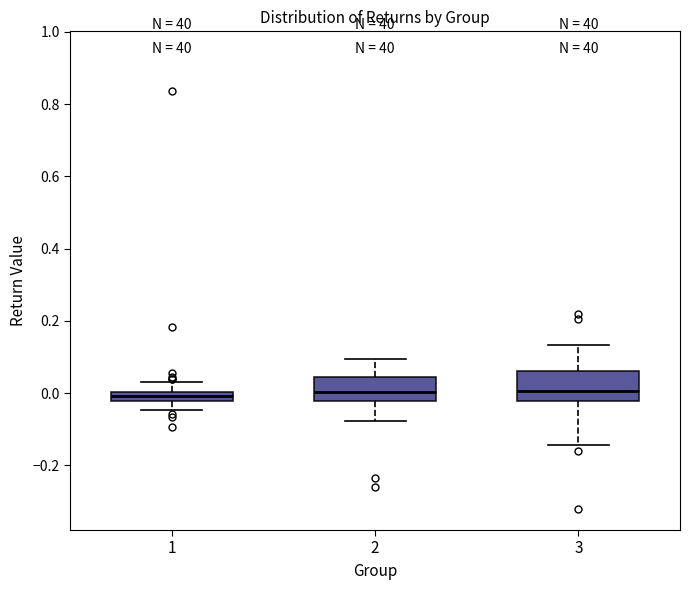

Where does the lower whisker of the box at x = 2 end on the y-axis? The values are not printed on the chart, so give them approximately, as read against the axis.

-0.08